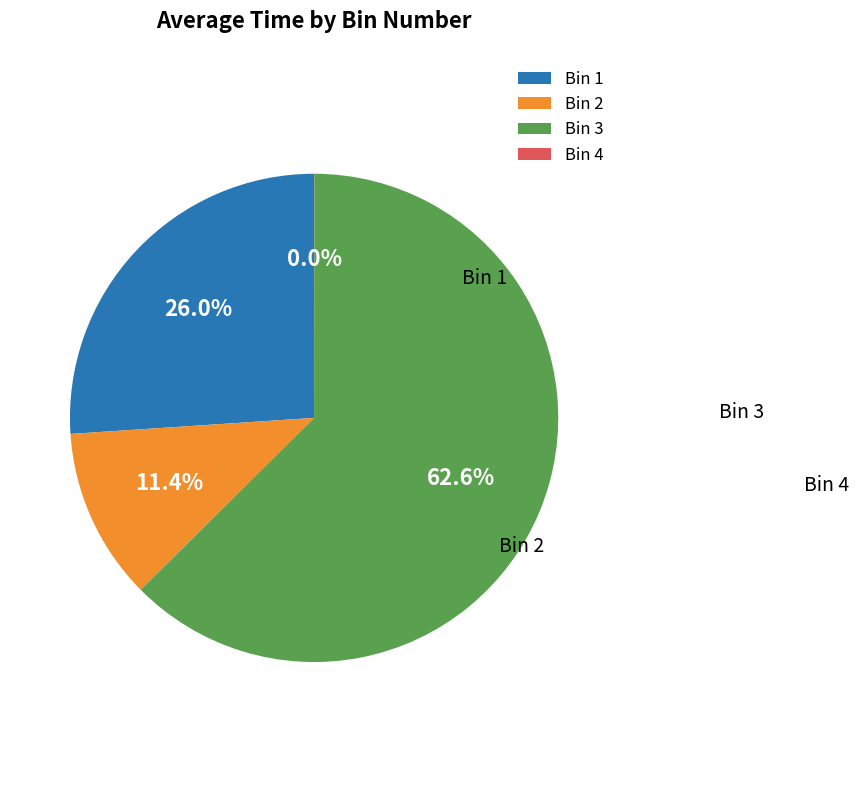

True or false: Bin 3 accounts for 63% of the total.

True